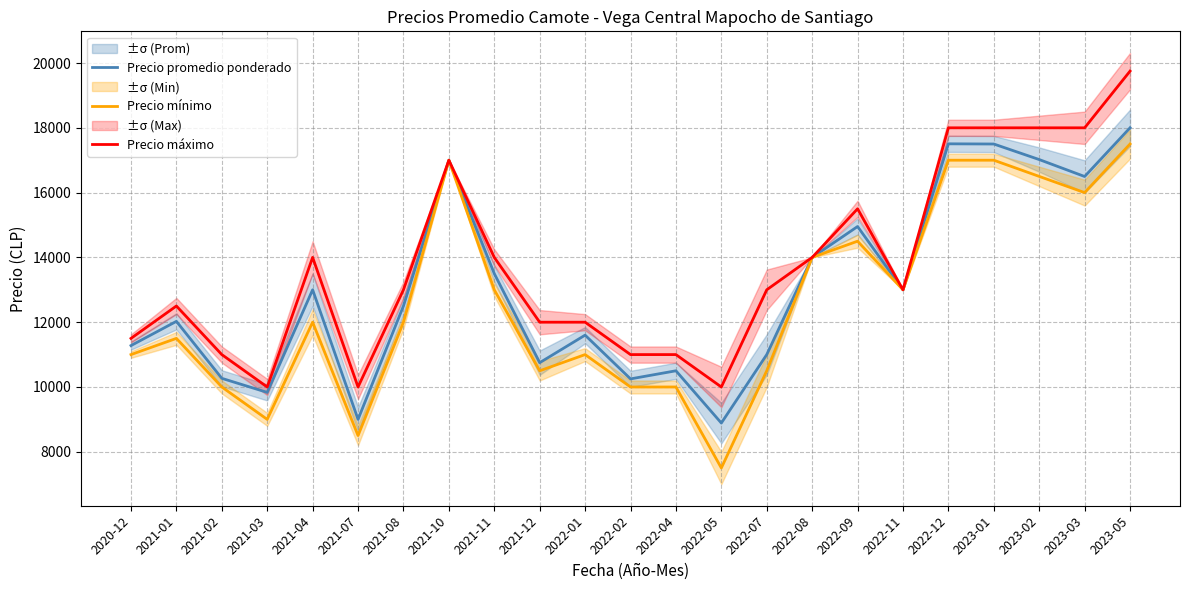

In Precio mínimo, how many points are higher than both neighbors (excluding endpoints)?

5